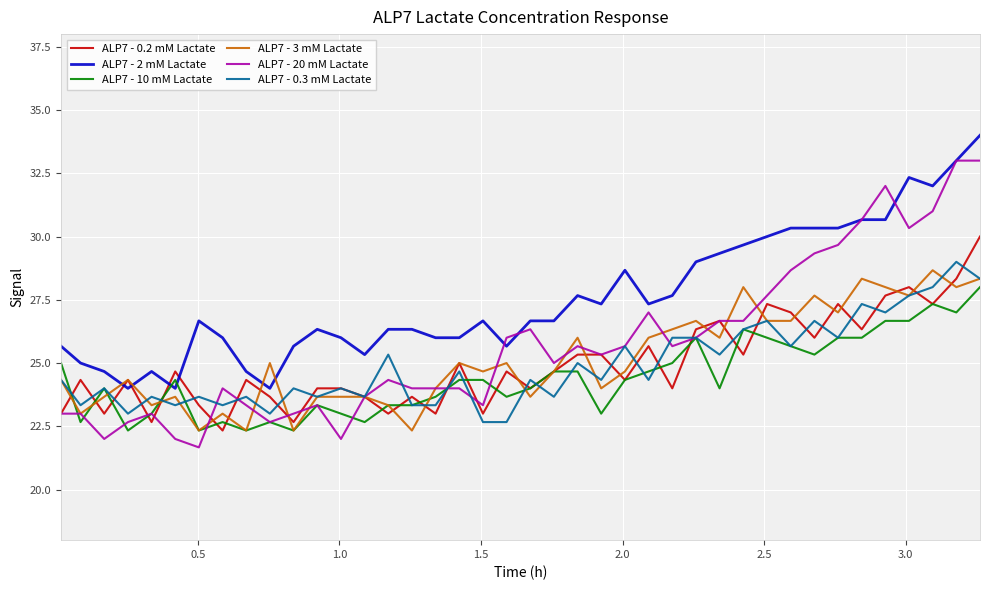

True or false: ALP7 - 0.3 mM Lactate and ALP7 - 3 mM Lactate intersect in this chart.

True